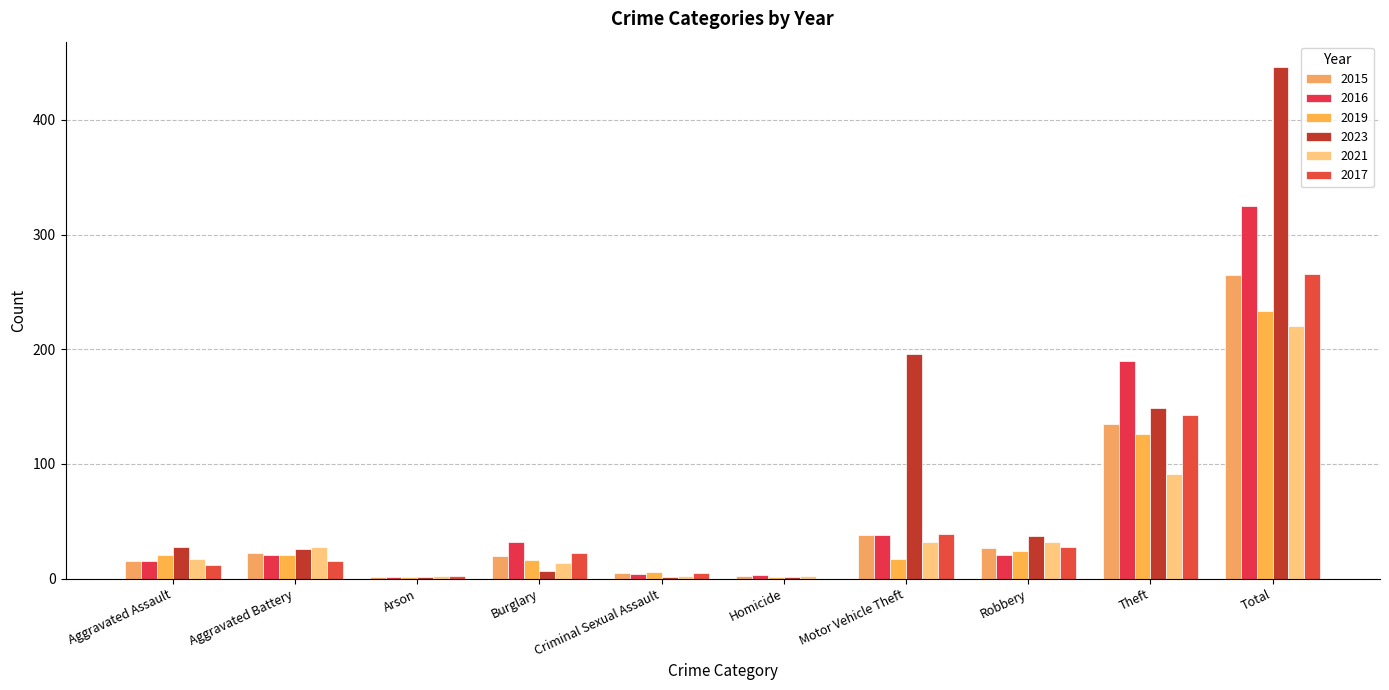

What is the value of the 2019 bar at the 5th from the left?

6